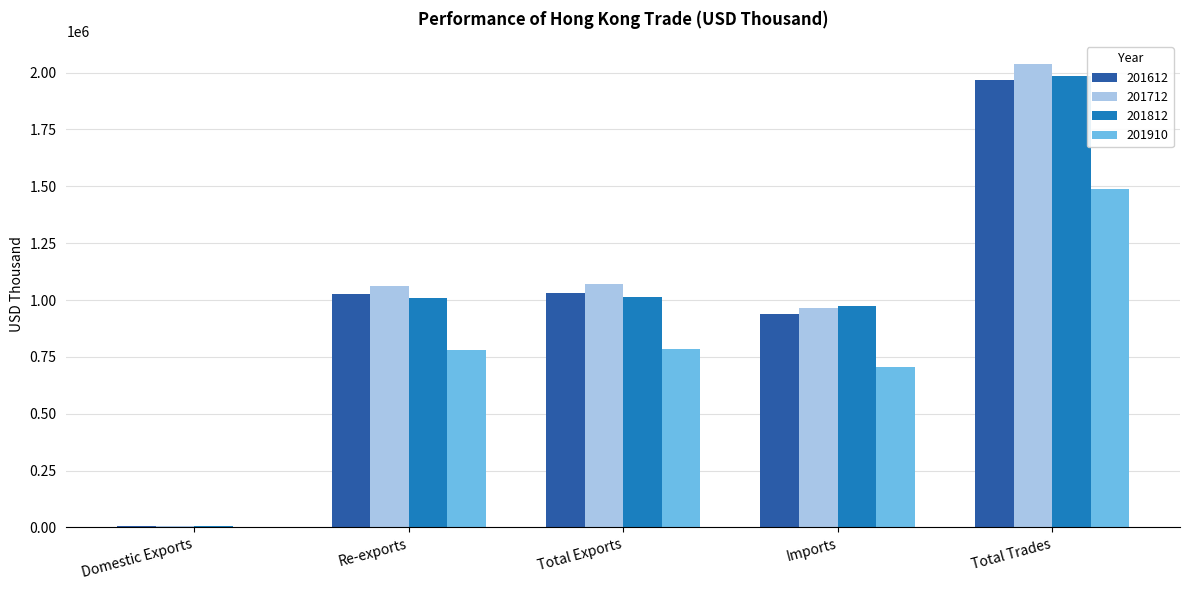

Which category has the highest value in the 201612 series?

Total Trades